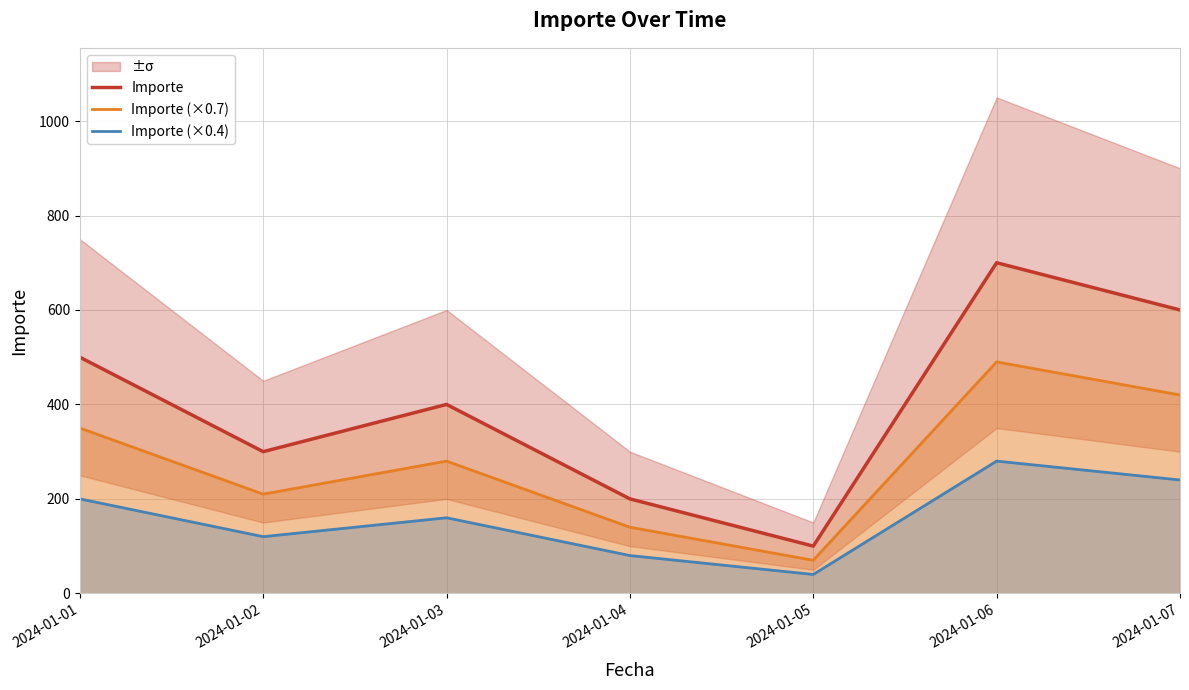

What is the approximate value of Importe (×0.4) at 2024-01-07?

240.0